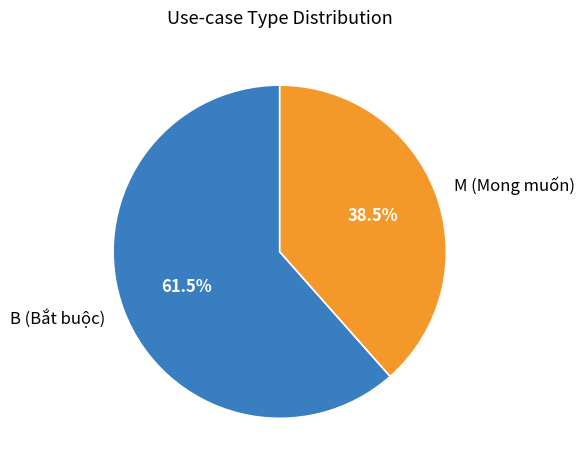

Which category has the smallest portion of the pie?

M (Mong muốn)